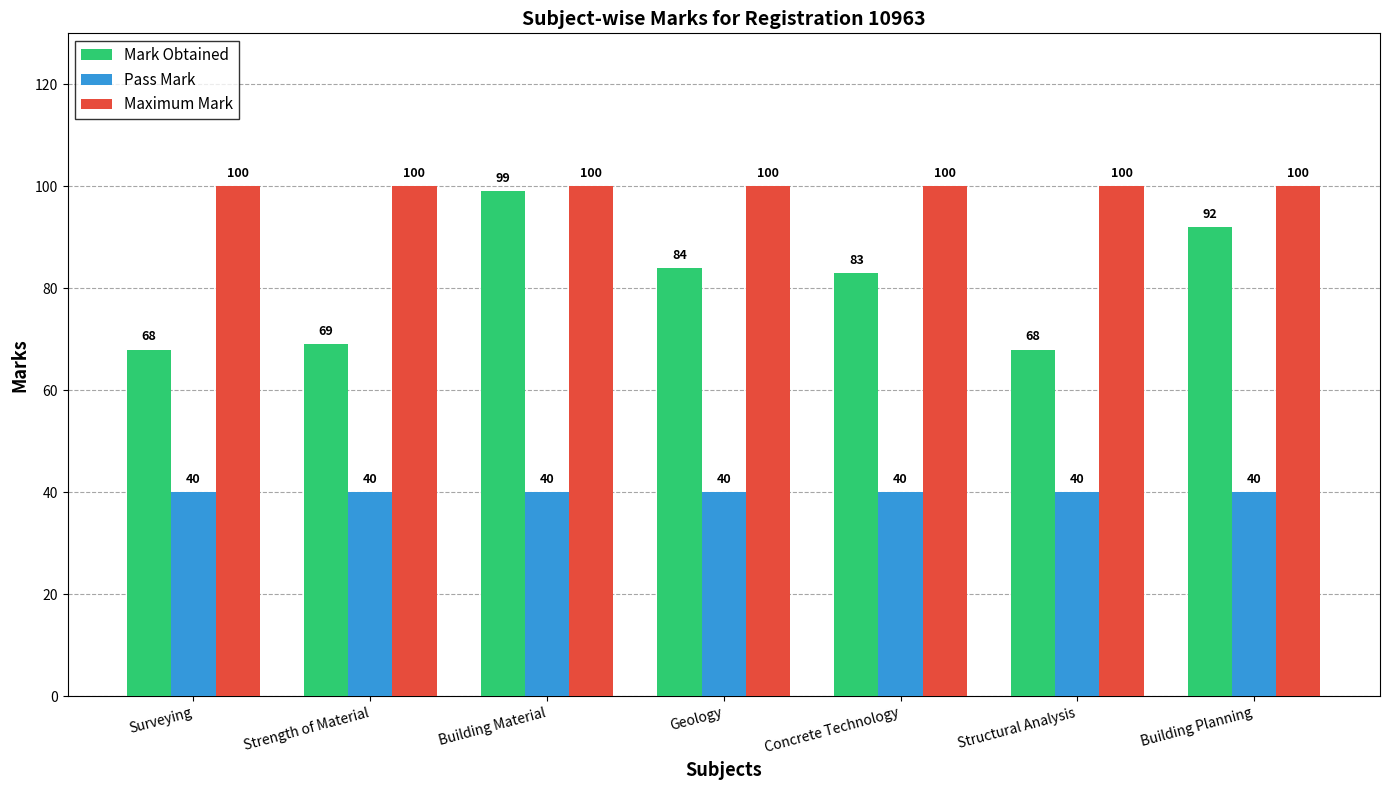

What are all the series names shown in the legend?

Mark Obtained, Pass Mark, Maximum Mark